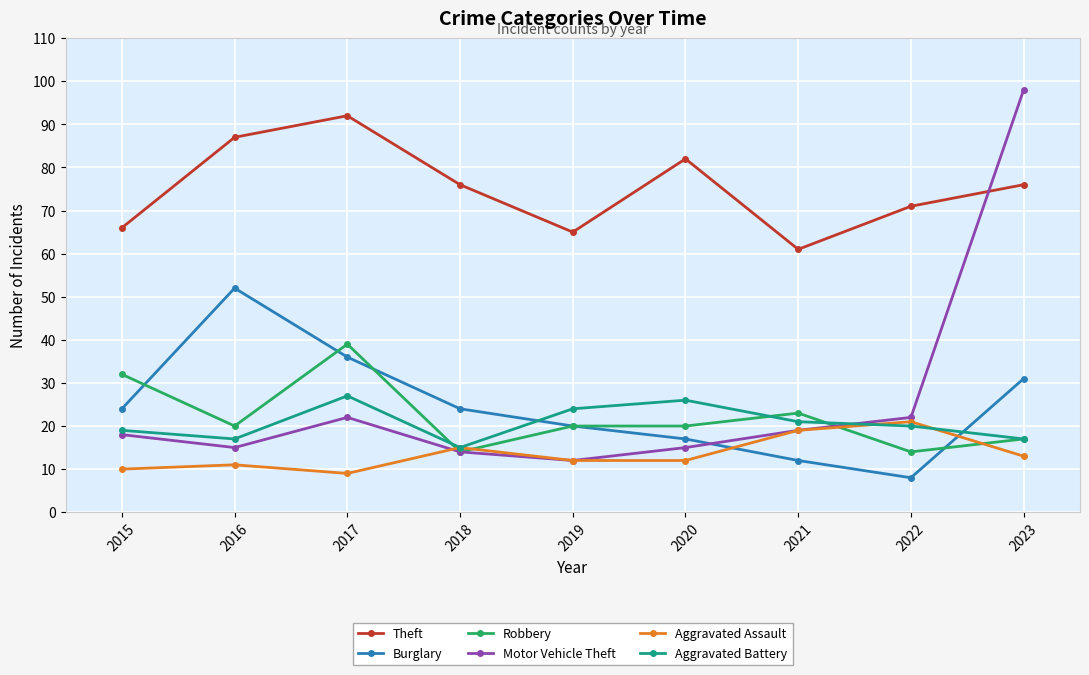

Does the chart display data point markers on the line(s)?

Yes